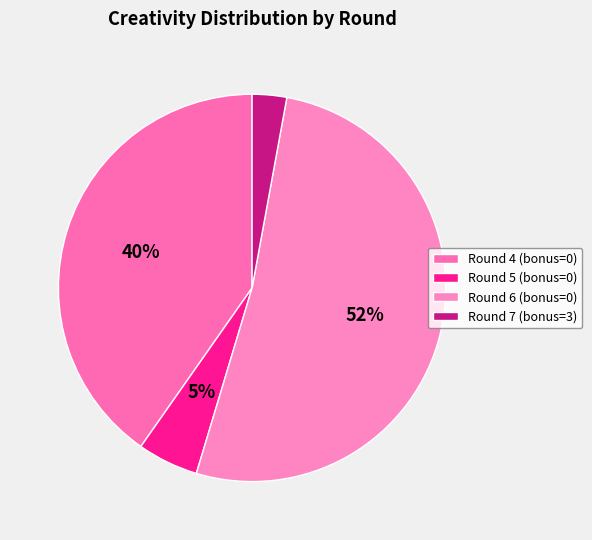

Which category accounts for the majority?

Round 6 (bonus=0)